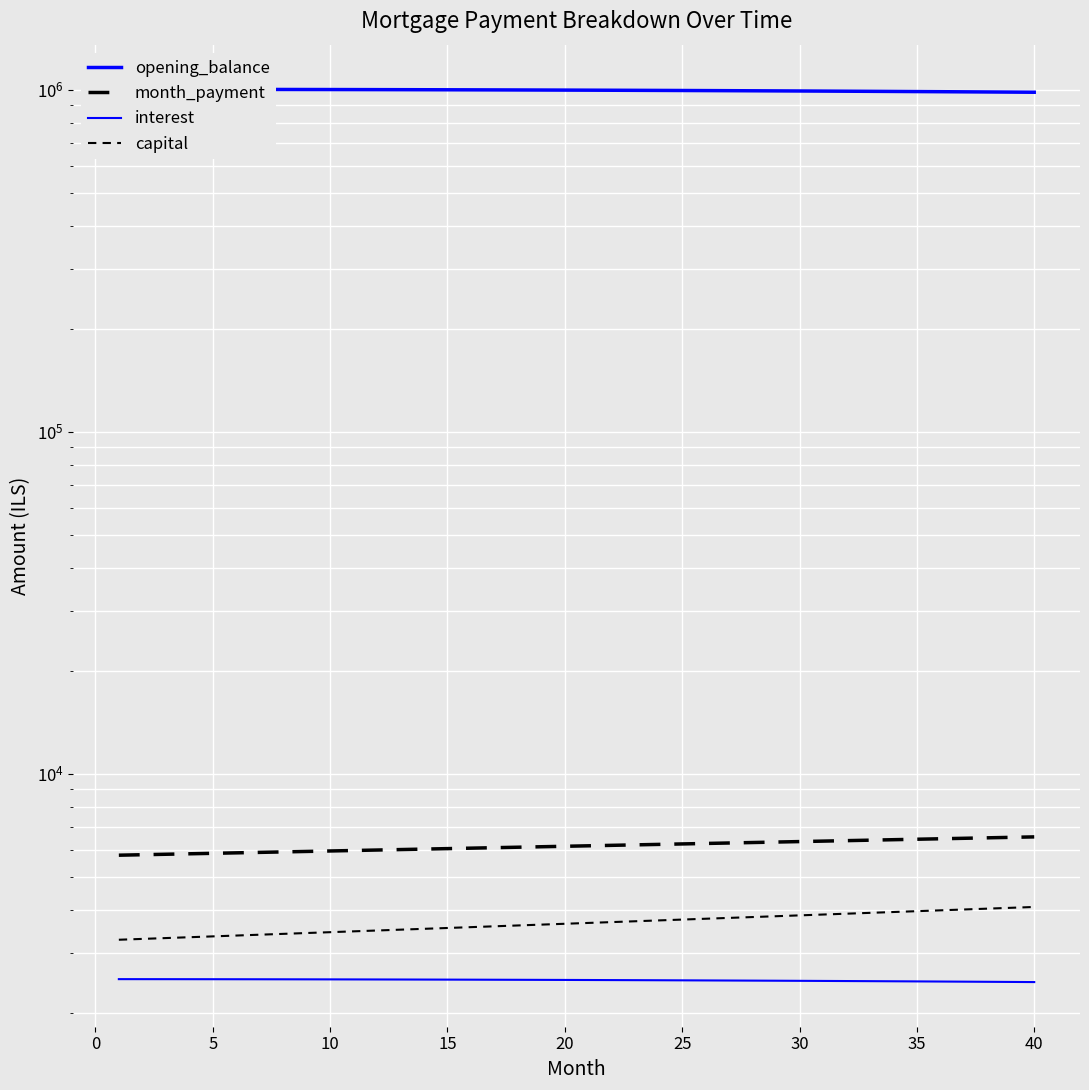

True or false: month_payment and interest cross at least once.

False